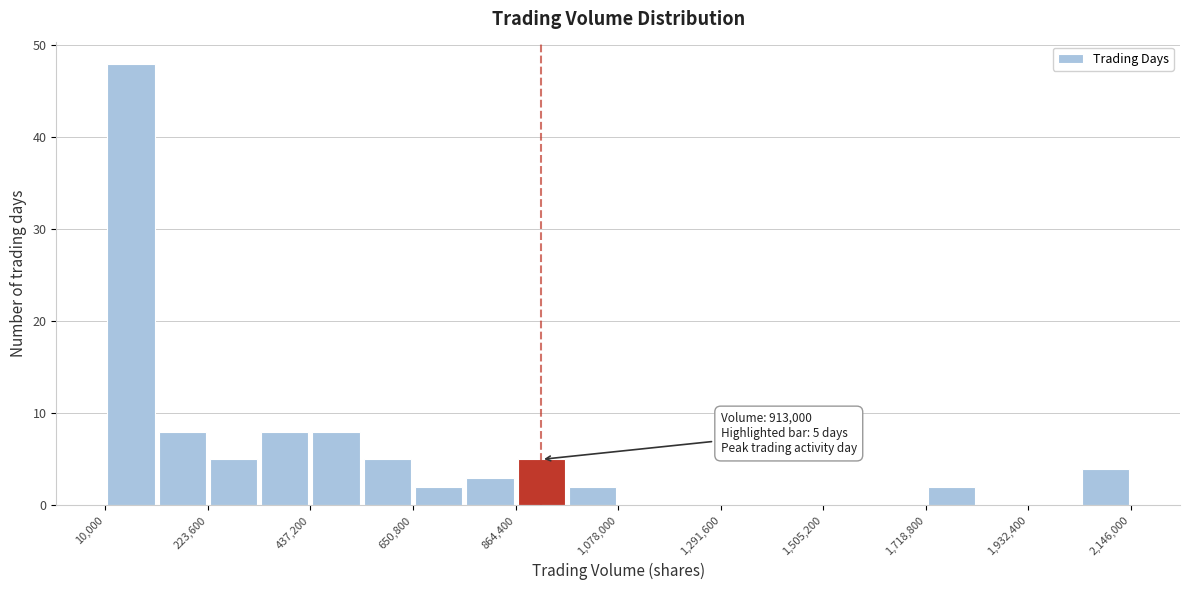

Around what value on the x-axis is the tallest bar? Give the approximate position of its centre, as read against the axis.

50000